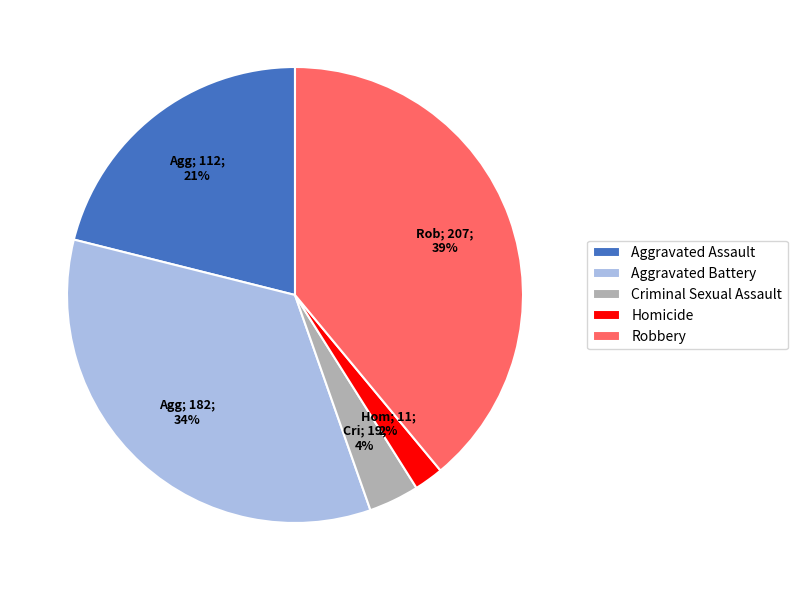

Which has a higher value, Aggravated Assault or Aggravated Battery?

Aggravated Battery